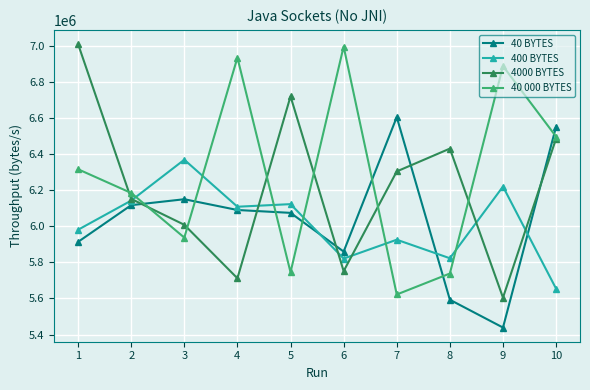

Which series ends up on top after the final intersection of 4000 BYTES and 40 BYTES?

40 BYTES